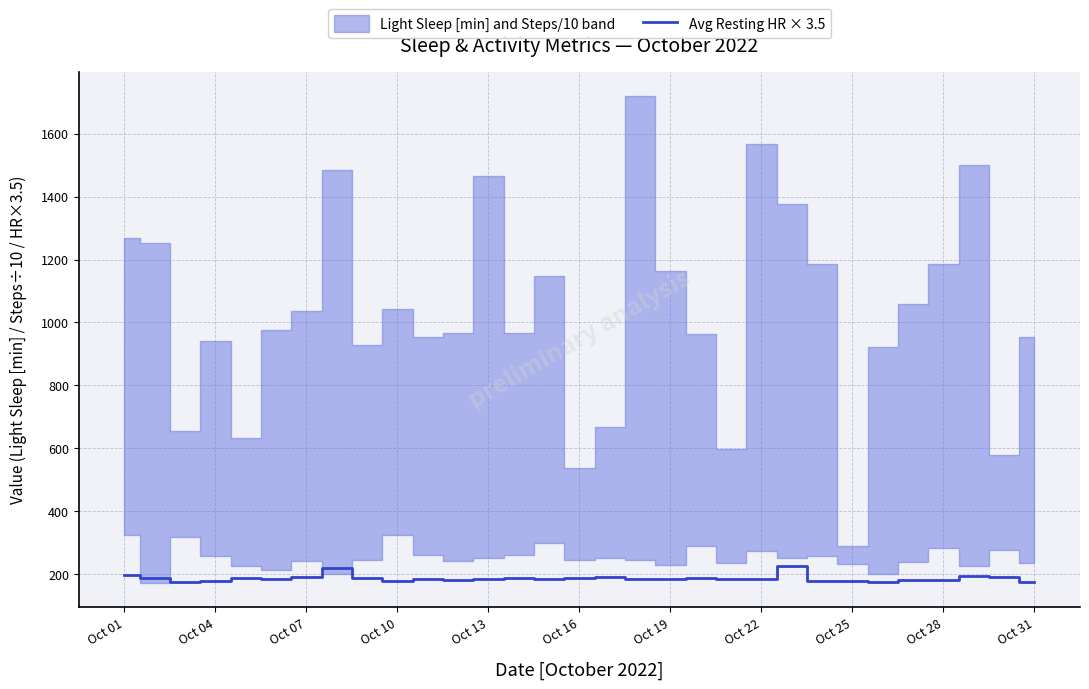

What is the highest value of the Avg Resting HR × 3.5 series?

225.6